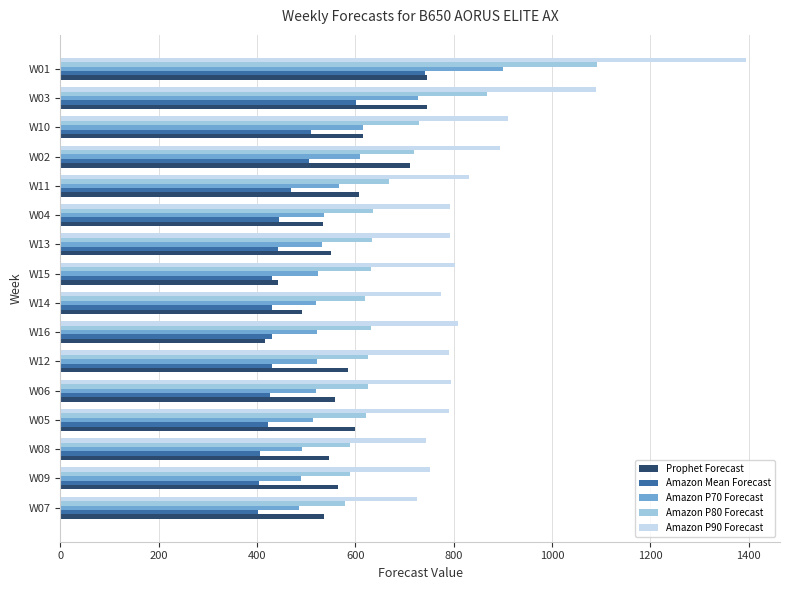

The value of Amazon P70 Forecast at W05 is 514.0. True or false?

True